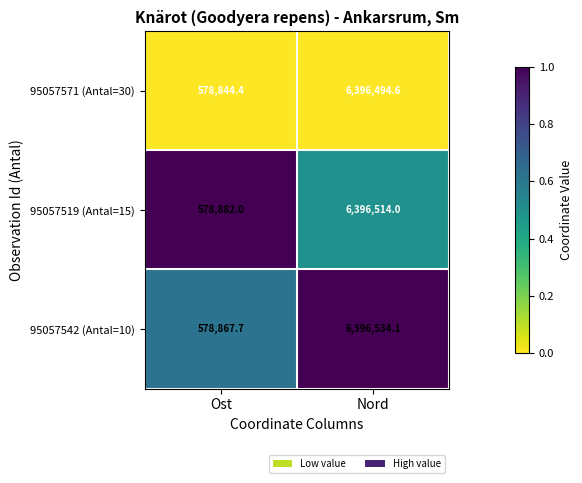

The value of 95057571 (Antal=30) at Nord is 8980528.3. True or false?

False